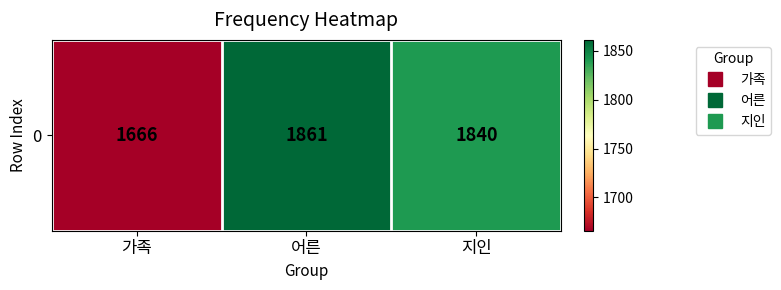

How many values are below 1840?

1